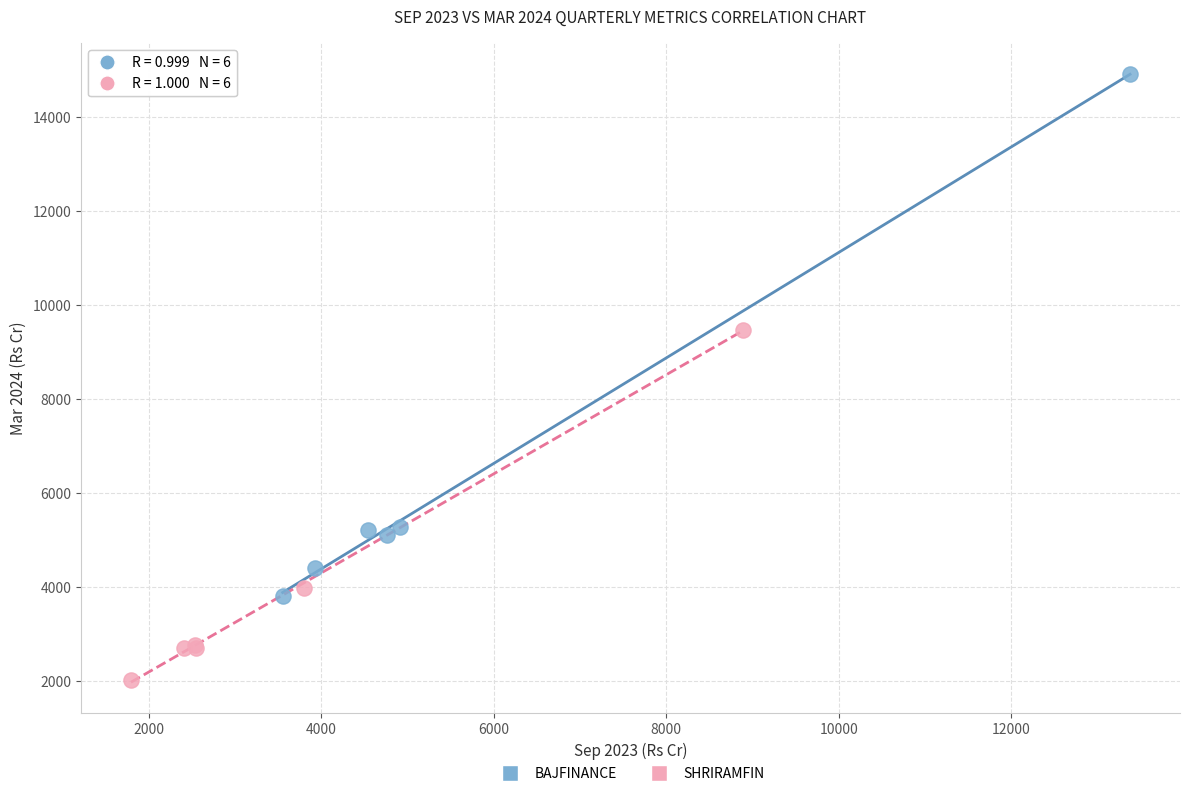

Which series contains the highest Y value?

BAJFINANCE